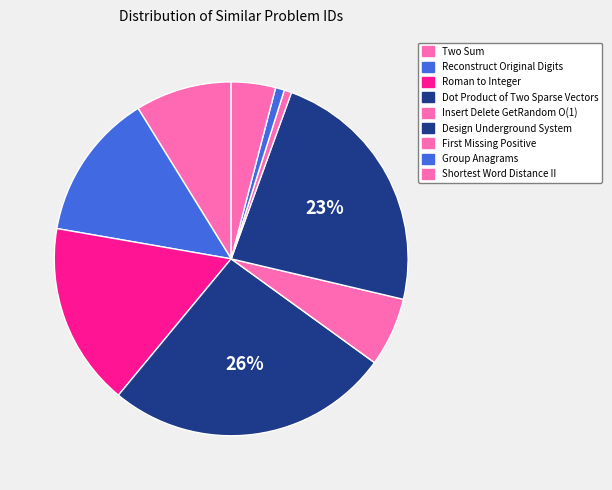

Is it true that Roman to Integer is 9% of the pie?

False